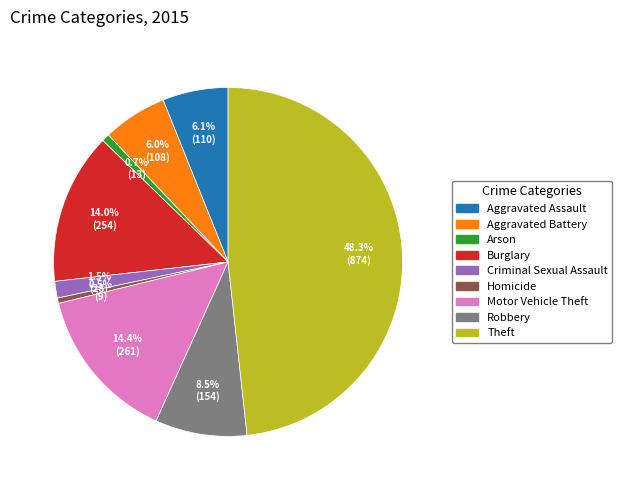

How many segments does this pie chart have?

9